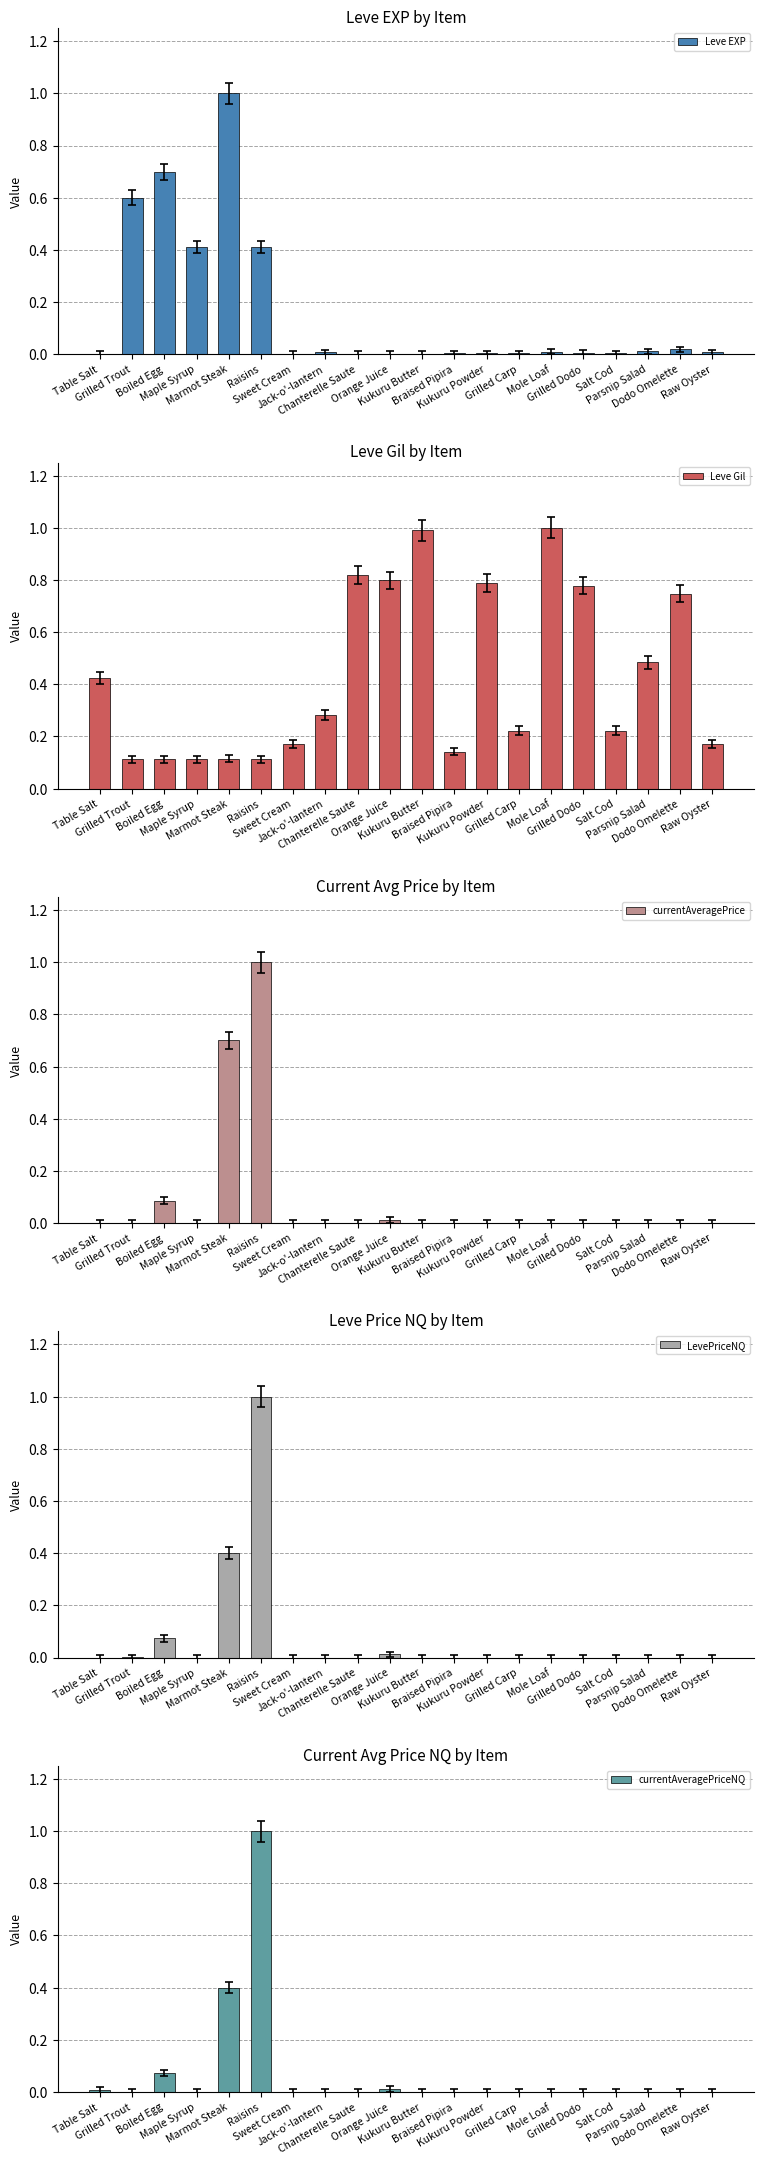

How many bars are there in each group?

5